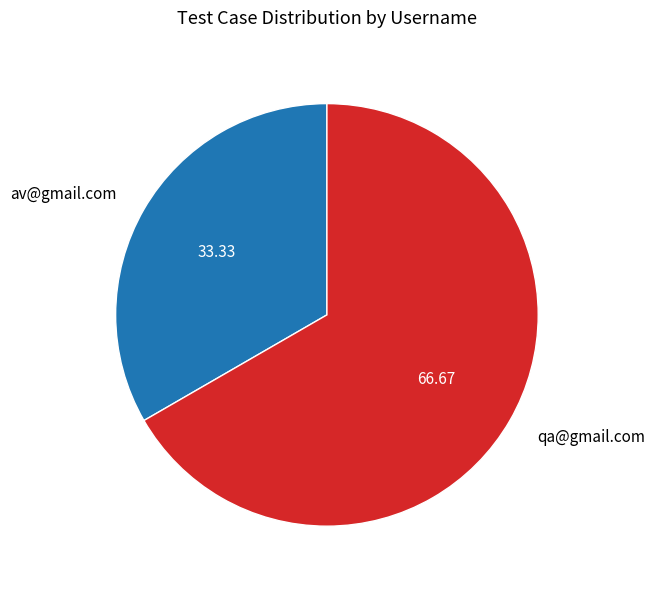

What is the largest slice in the pie chart?

qa@gmail.com